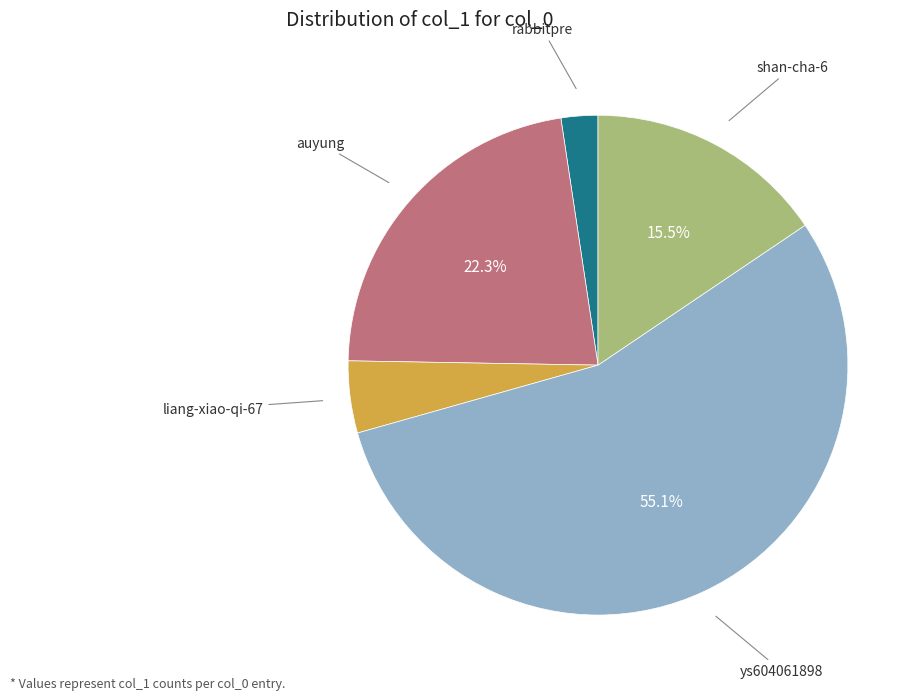

Does ys604061898 account for over 50% of the chart?

Yes